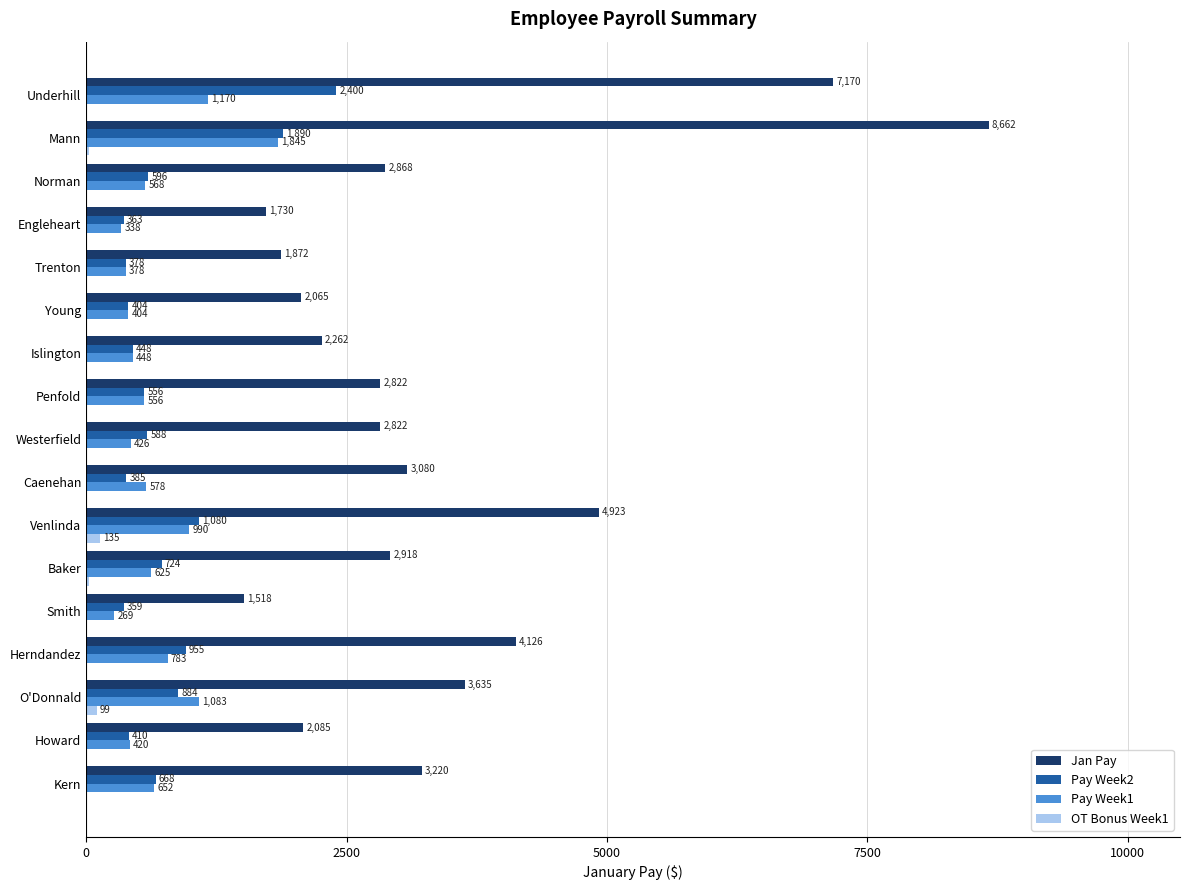

Which series has the largest total across all categories?

Jan Pay